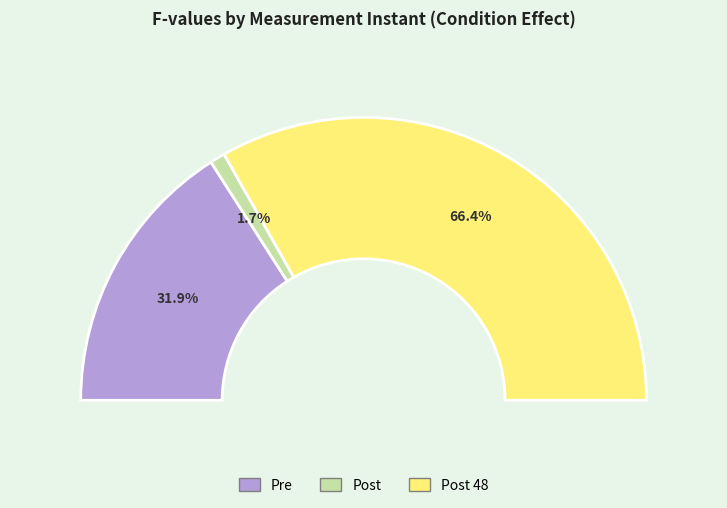

How many segments does this pie chart have?

3